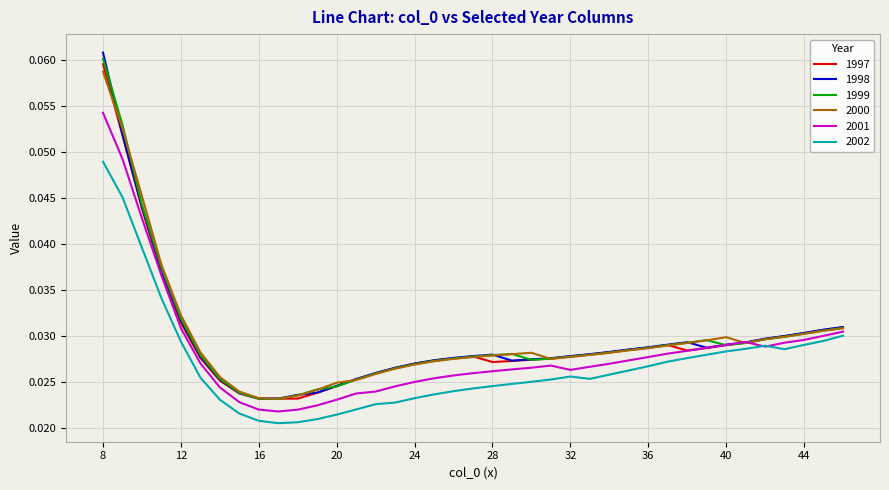

Which series has the largest range (max minus min)?

1998